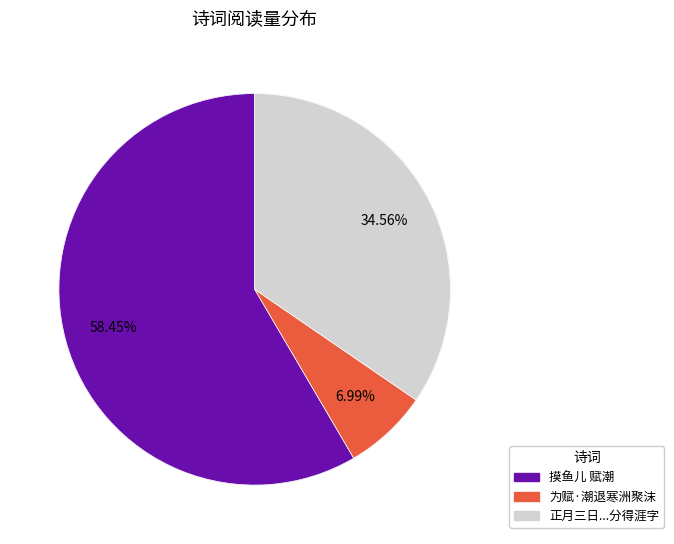

Is the sum of 为赋·潮退寒洲聚沫 and 正月三日过潘子登所寓江楼龚渭臣载酒与潘木公诸君雅集赋潮平两岸阔分得涯字 greater than half?

No